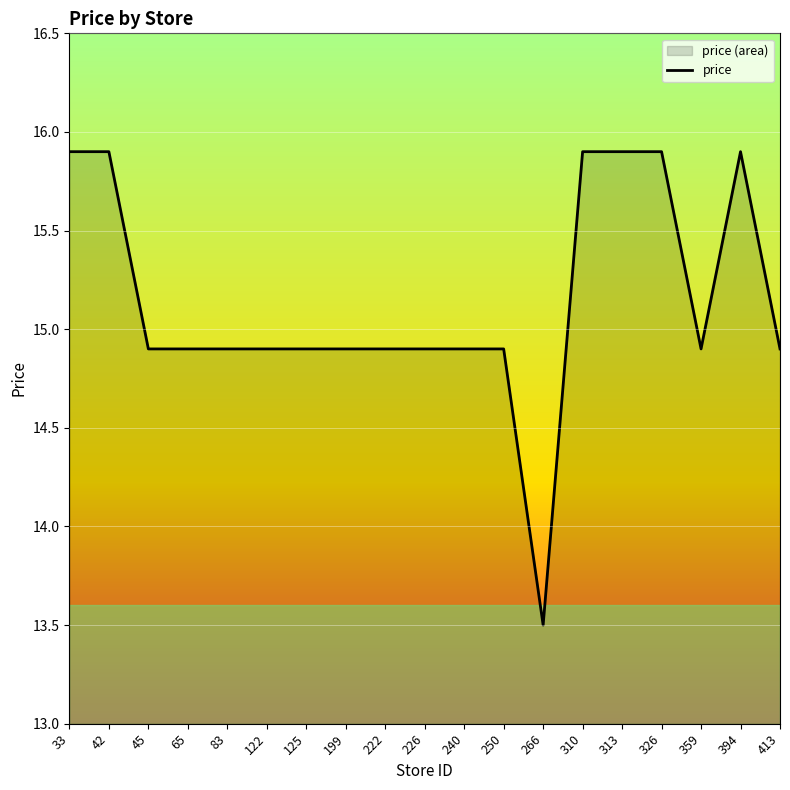

Reading left to right, list all the values displayed in this chart.

15.9	15.9	14.9	14.9	14.9	14.9	14.9	14.9	14.9	14.9	14.9	14.9	13.5	15.9	15.9	15.9	14.9	15.9	14.9